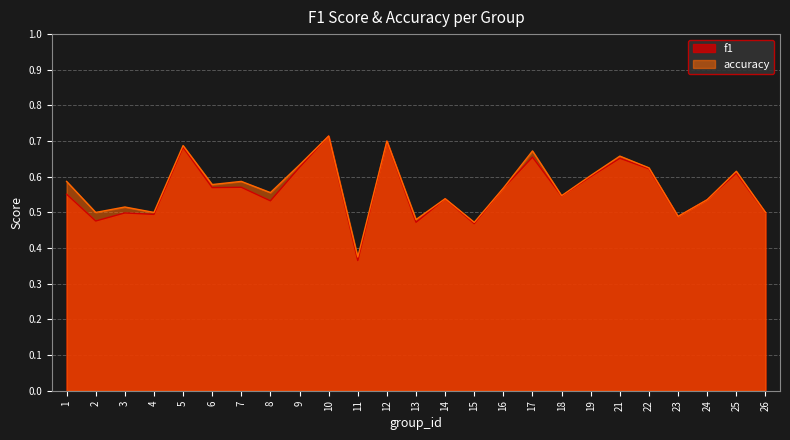

Which series has the largest total across all categories?

accuracy